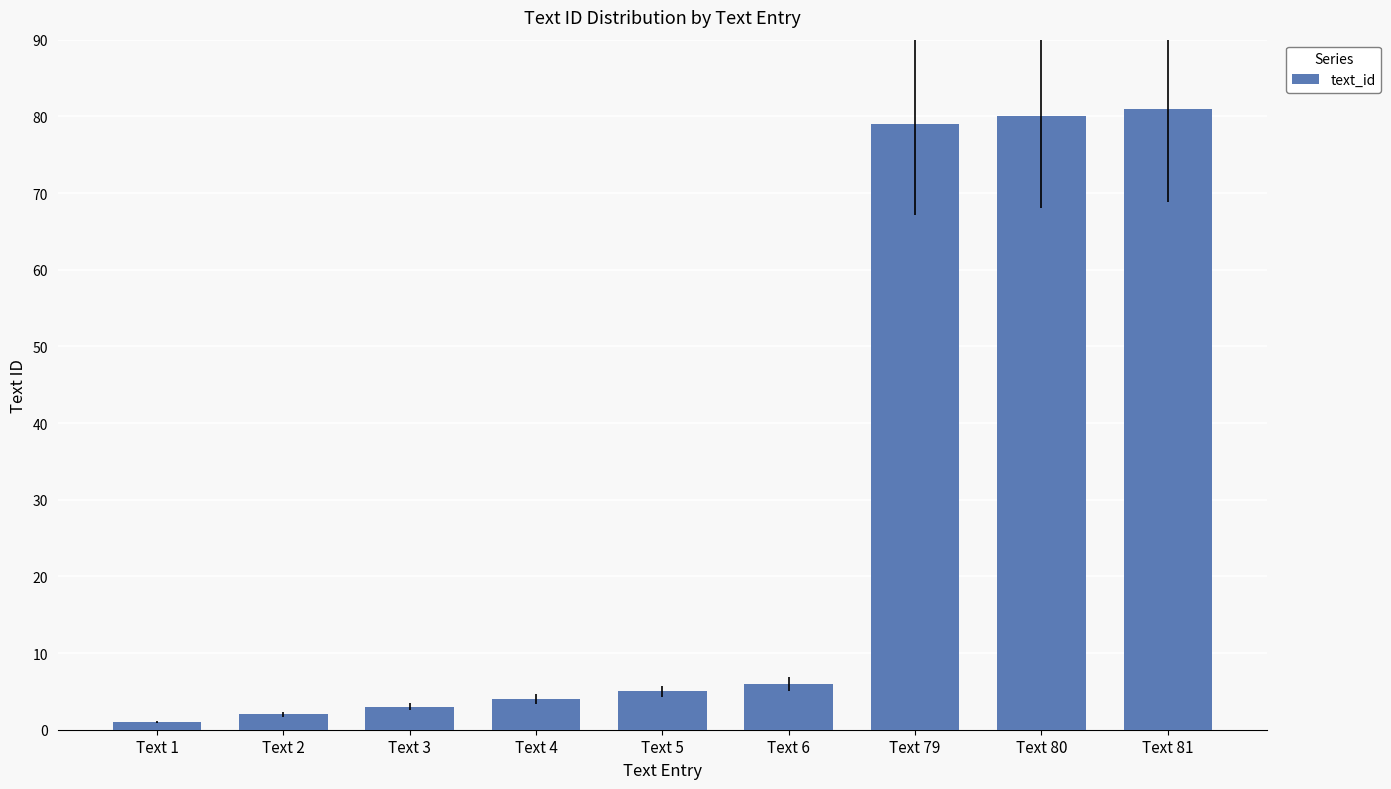

Which label corresponds to the largest value in the chart?

Text 81